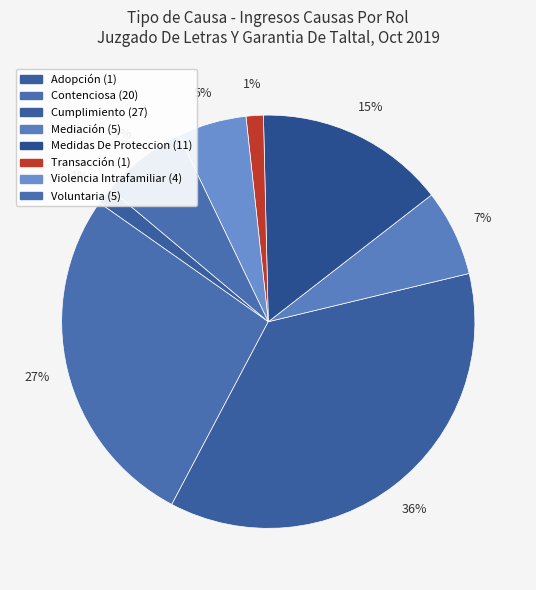

What is the ratio of the value at Adopción to the value at Violencia Intrafamiliar?

0.2